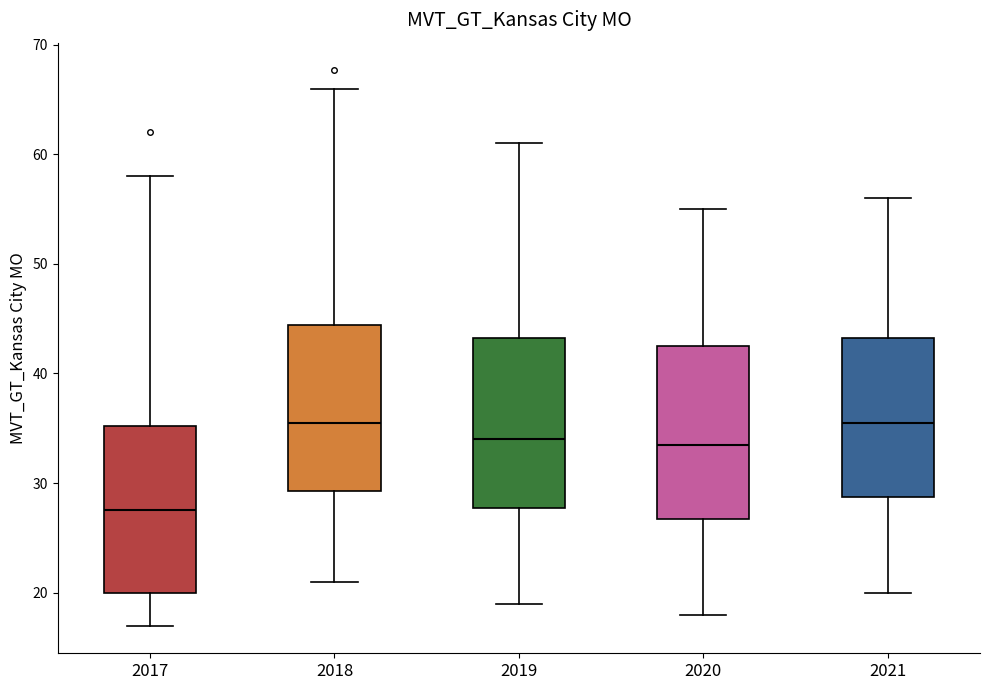

Reading left to right, read every box against the y-axis: the position of its median line, the range the box covers, and the ends of its whiskers. The values are not printed on the chart, so give them approximately, as read against the axis.

2017: median 28, box 20 to 35, whiskers 17 to 58
2018: median 36, box 29 to 44, whiskers 21 to 66
2019: median 34, box 28 to 43, whiskers 19 to 61
2020: median 34, box 27 to 43, whiskers 18 to 55
2021: median 36, box 29 to 43, whiskers 20 to 56